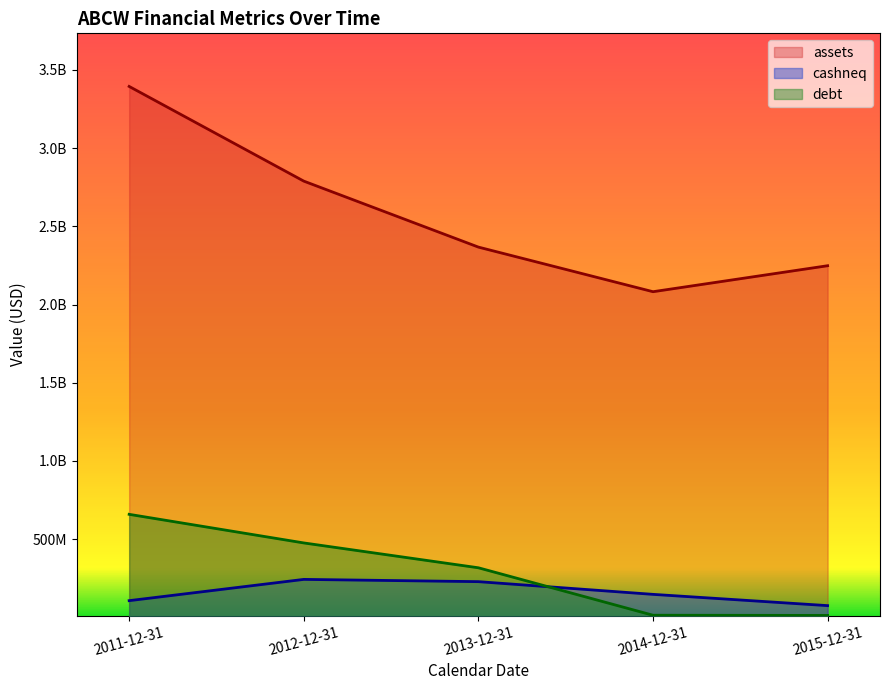

What is the difference between the maximum and minimum values in the assets series?

1312446000